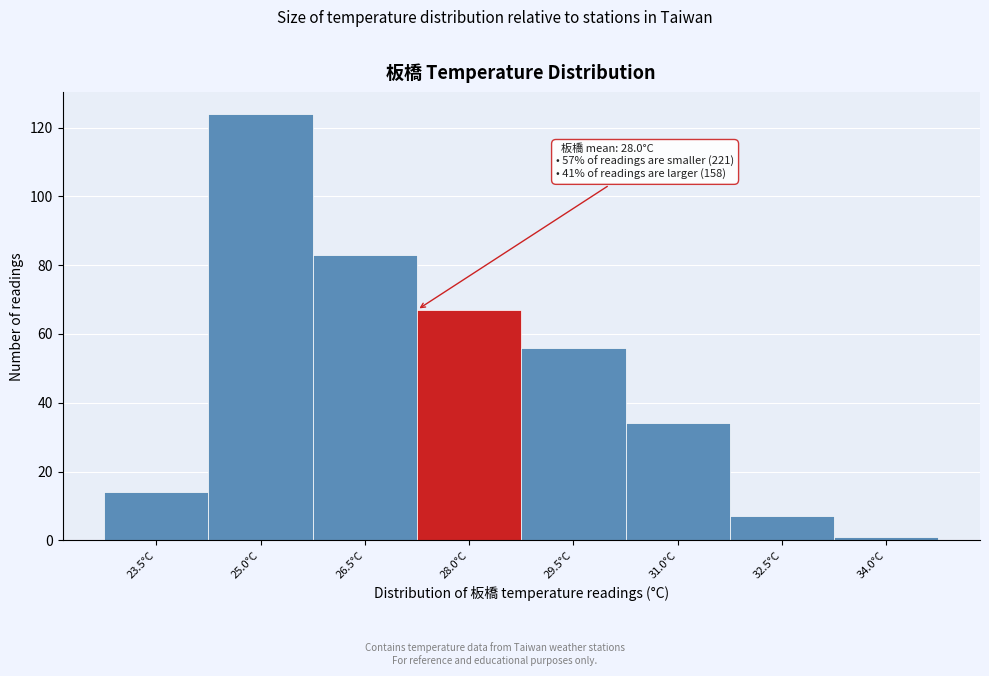

Reading left to right, transcribe all the data shown in this chart.

23.5°C=14	25.0°C=124	26.5°C=83	28.0°C=67	29.5°C=56	31.0°C=34	32.5°C=7	34.0°C=1